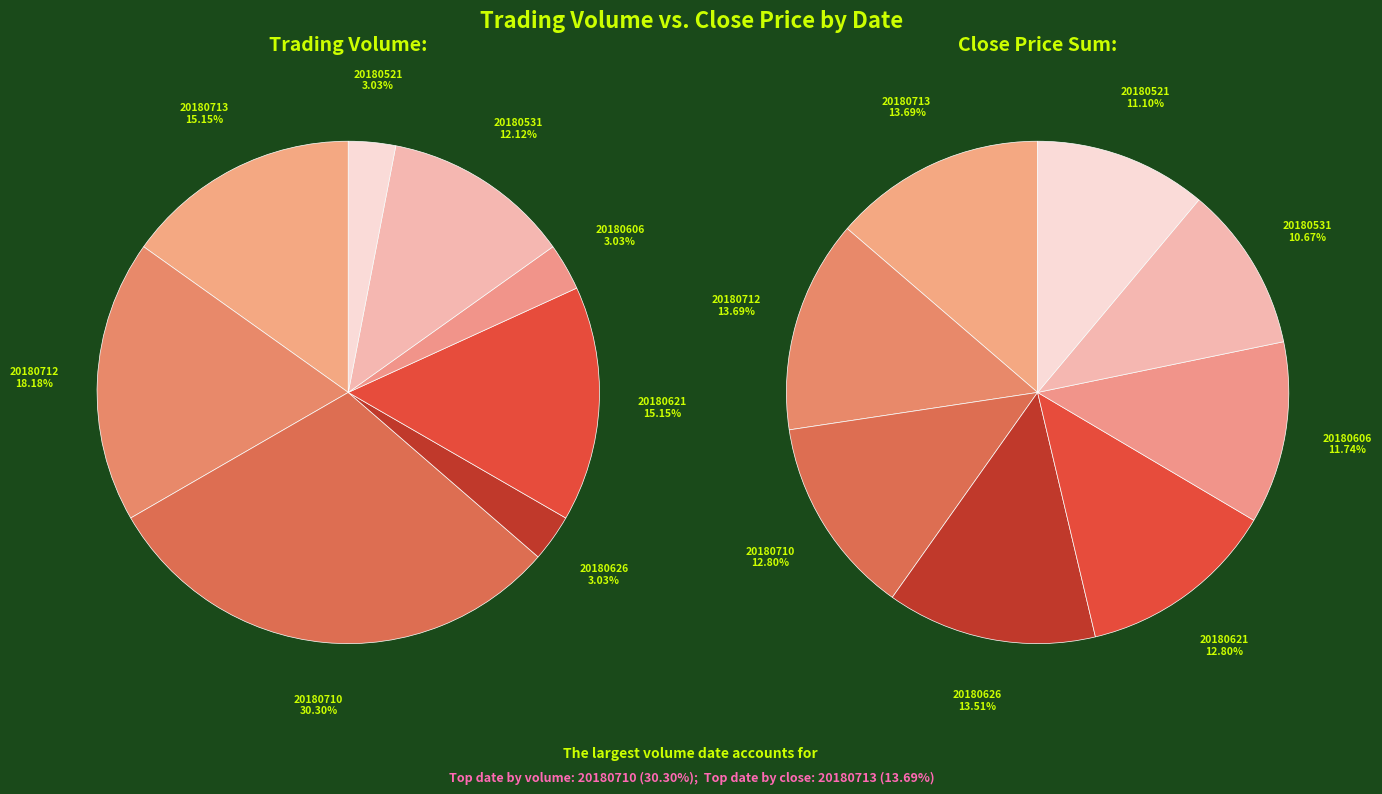

To the nearest percent, what is the average slice percentage?

12%